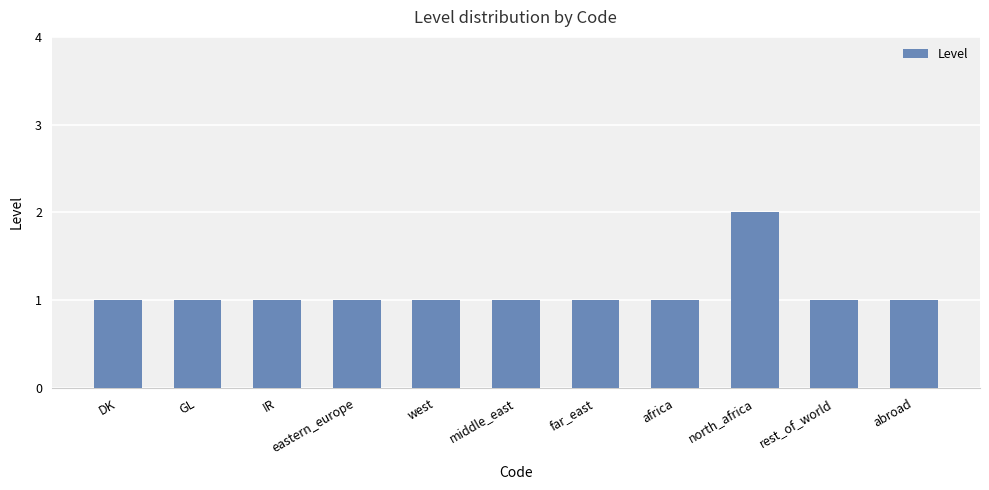

What is the value of the 3rd bar from the left?

1